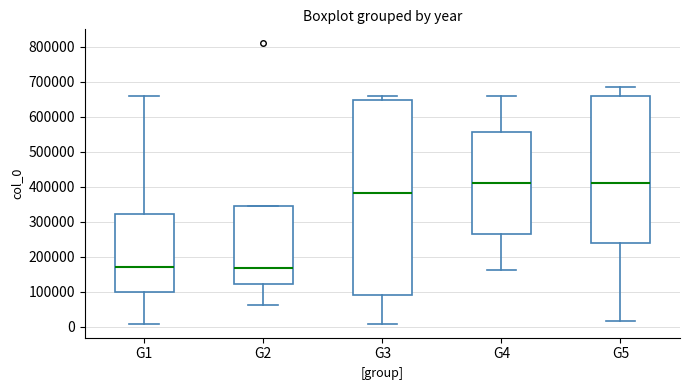

Reading left to right, read every box against the y-axis: the position of its median line, the range the box covers, and the ends of its whiskers. The values are not printed on the chart, so give them approximately, as read against the axis.

G1: median 170000, box 100000 to 320000, whiskers 10000 to 660000
G2: median 170000, box 120000 to 340000, whiskers 60000 to 340000
G3: median 380000, box 90000 to 650000, whiskers 10000 to 660000
G4: median 410000, box 260000 to 560000, whiskers 160000 to 660000
G5: median 410000, box 240000 to 660000, whiskers 20000 to 690000